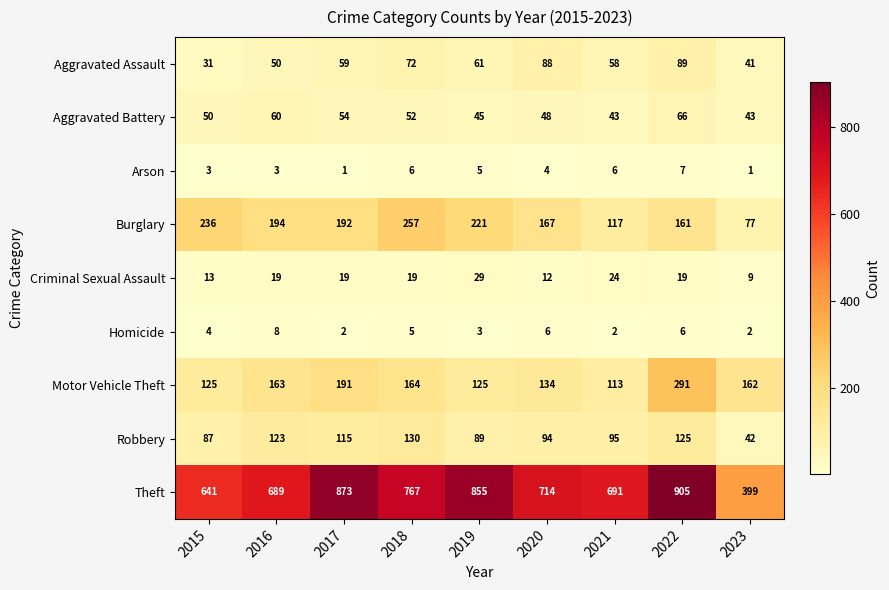

What is the total value across all series at 2017?

1506